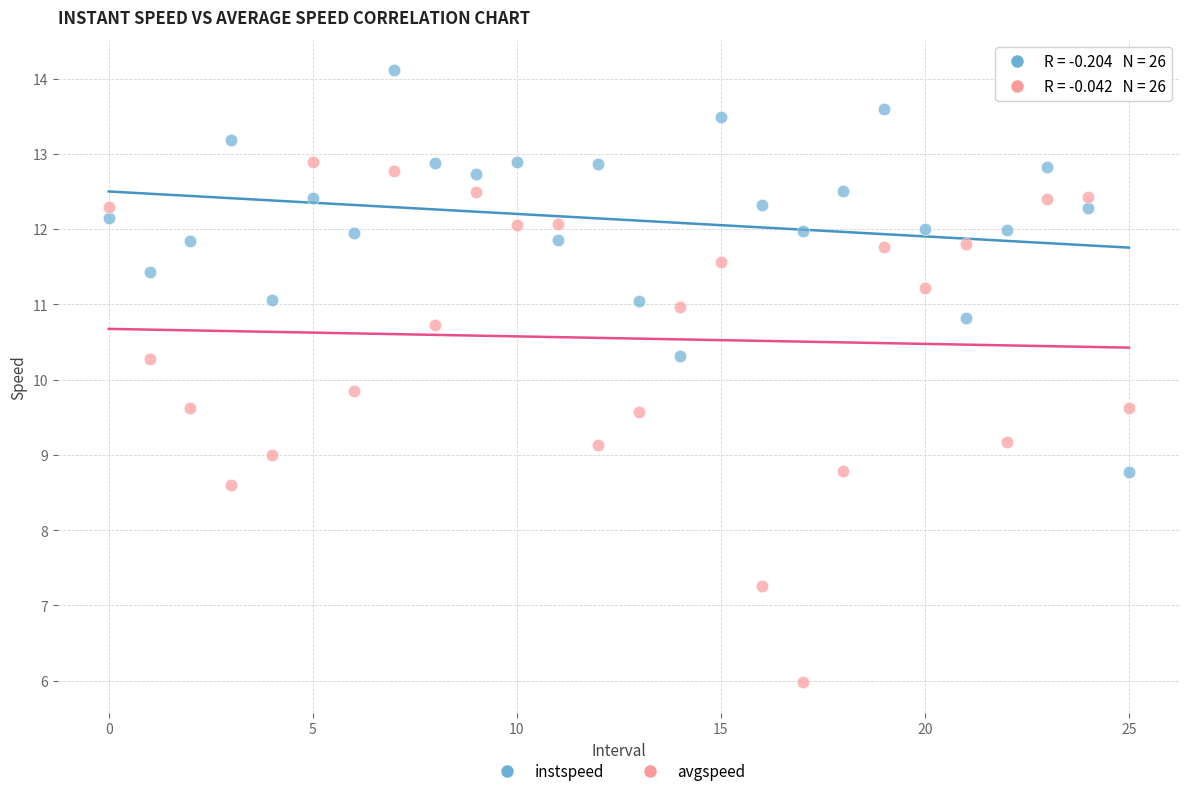

Across all data points, what is the range of Y values (max minus min)?

8.1